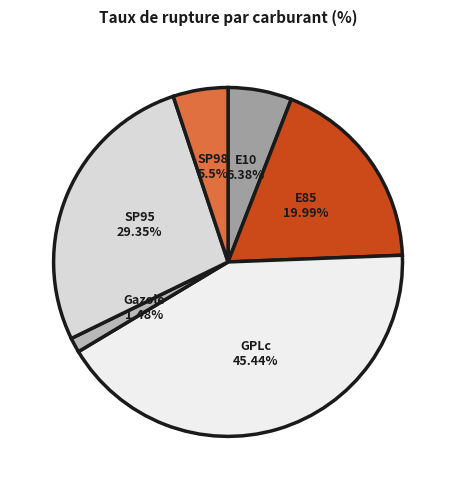

To the nearest percent, what portion does E10 represent?

6%